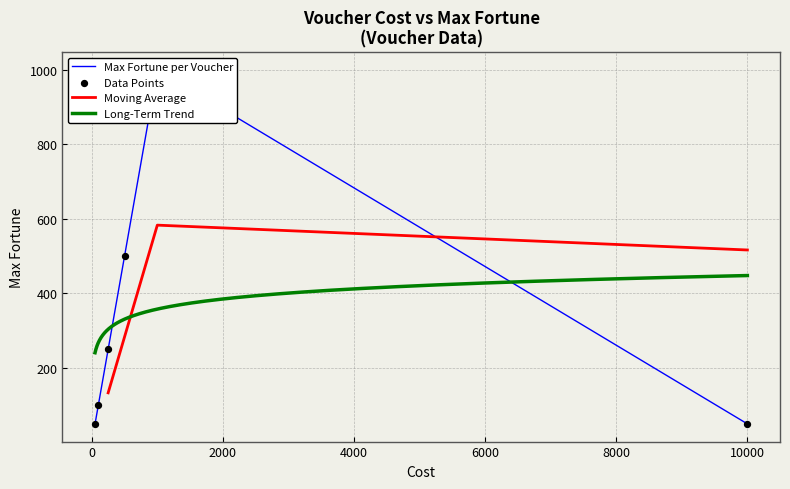

What is the change in value from voucher.50 to voucher.1000?

+950